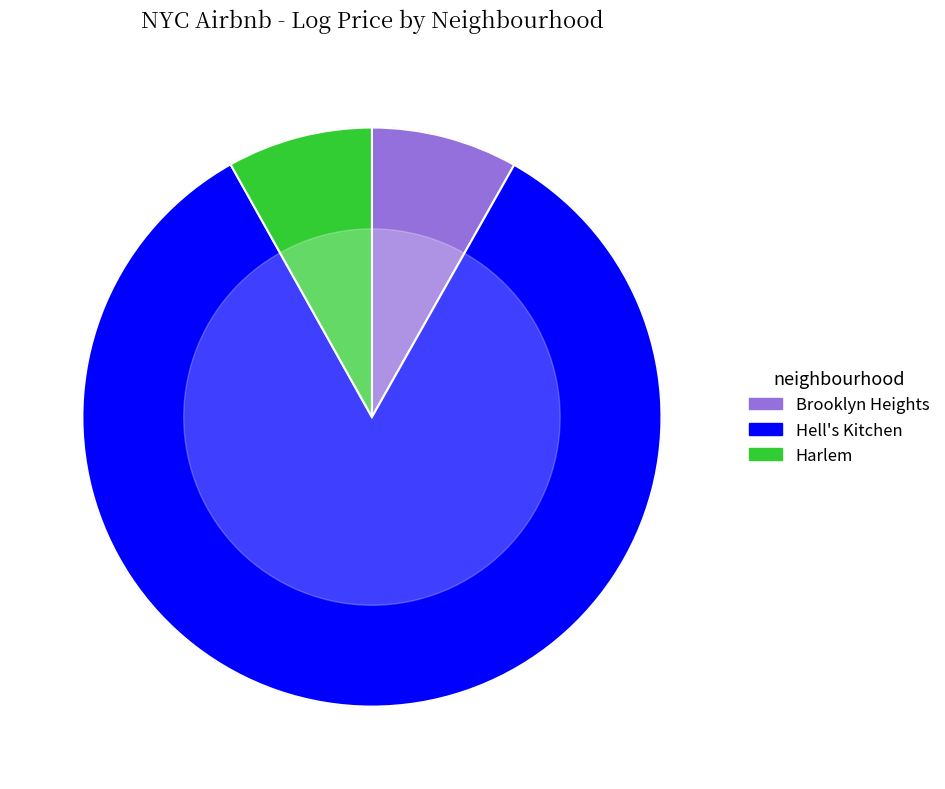

What is the smallest slice in the pie chart?

Harlem